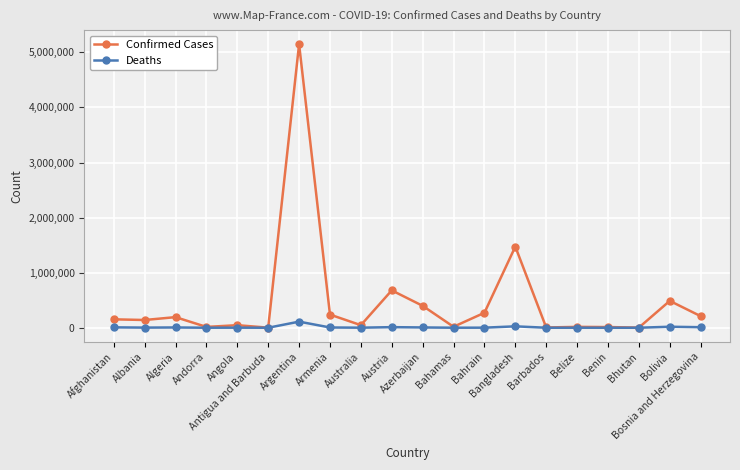

What is the label of the 7th point from the right?

Bangladesh